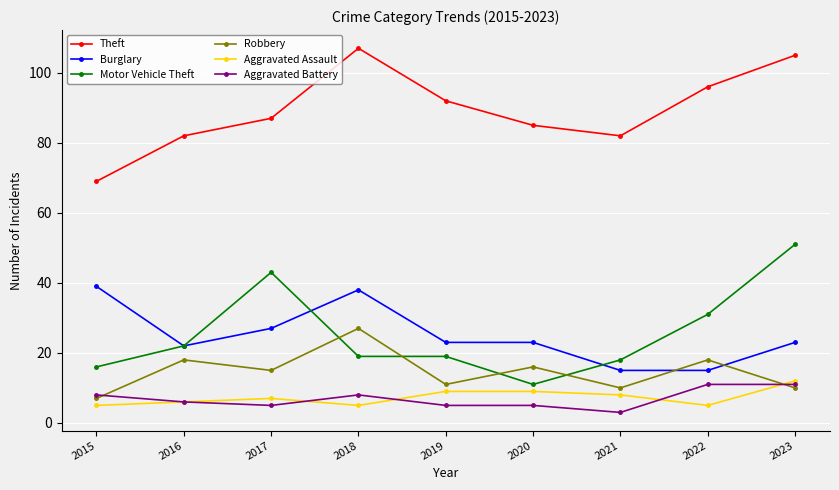

Is the value of Robbery at 2021 greater than the value of Aggravated Assault at 2017?

Yes